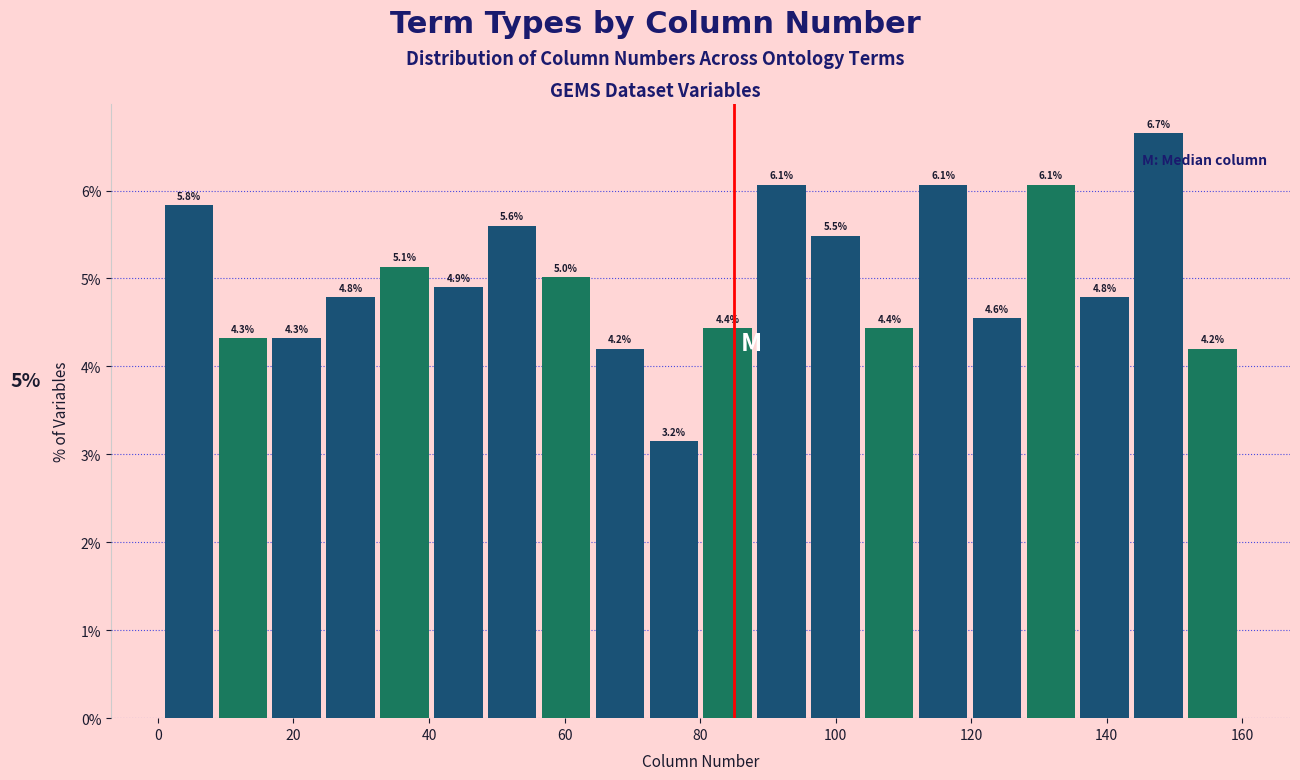

Read against the x-axis, roughly where is the centre of the tallest bar?

148